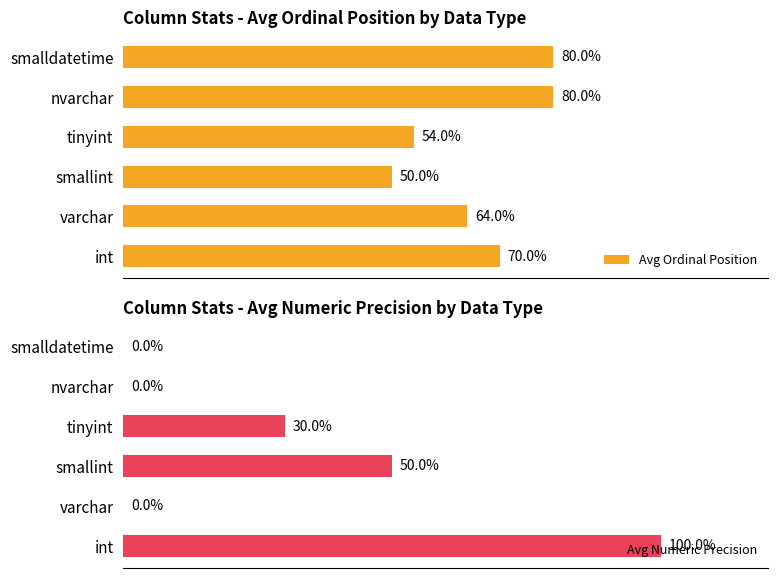

At which label is Avg Ordinal Position closest to 65?

varchar